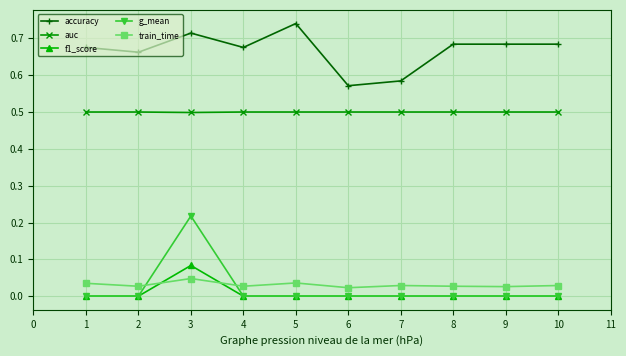

Which series has the widest spread of values?

g_mean